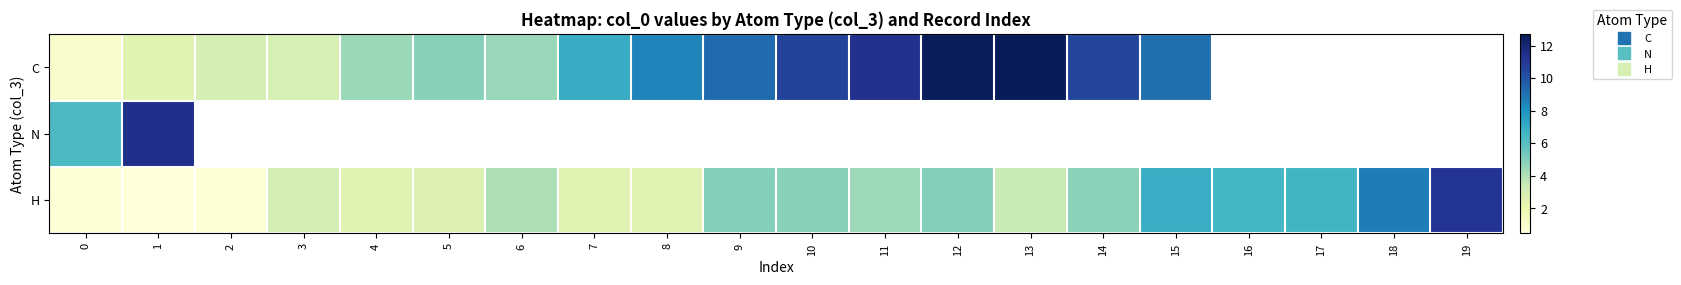

What is the minimum value for N?

6.3